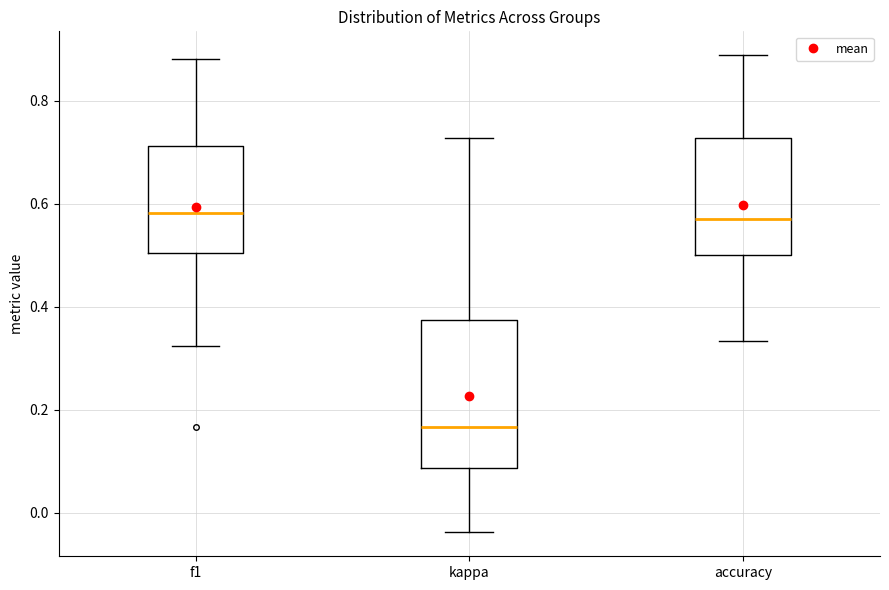

Reading left to right, read every box against the y-axis: the position of its median line, the range the box covers, and the ends of its whiskers. The values are not printed on the chart, so give them approximately, as read against the axis.

f1: median 0.58, box 0.50 to 0.72, whiskers 0.32 to 0.88
kappa: median 0.16, box 0.08 to 0.38, whiskers -0.04 to 0.72
accuracy: median 0.58, box 0.50 to 0.72, whiskers 0.34 to 0.88